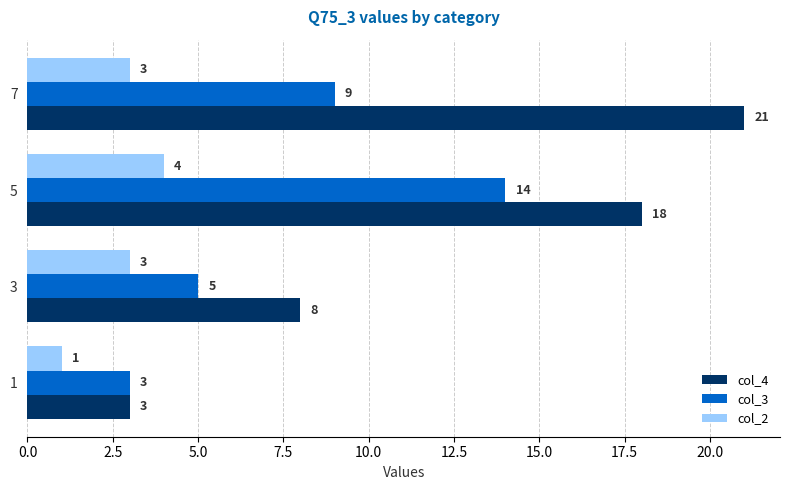

What is the total value across all series at 7?

33